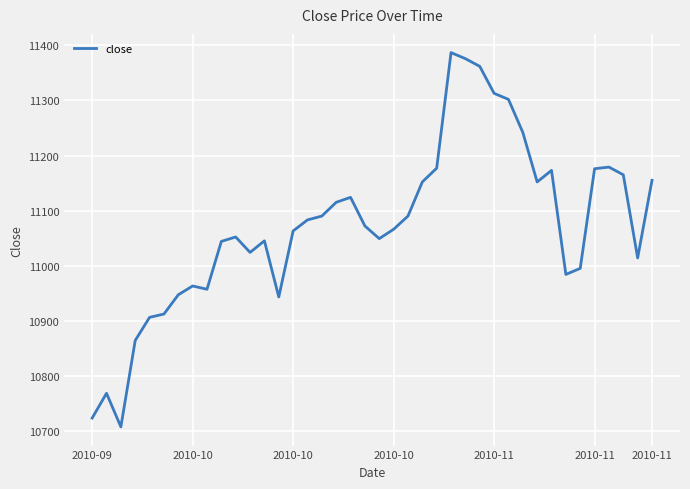

What is the difference between the maximum and minimum values?

680